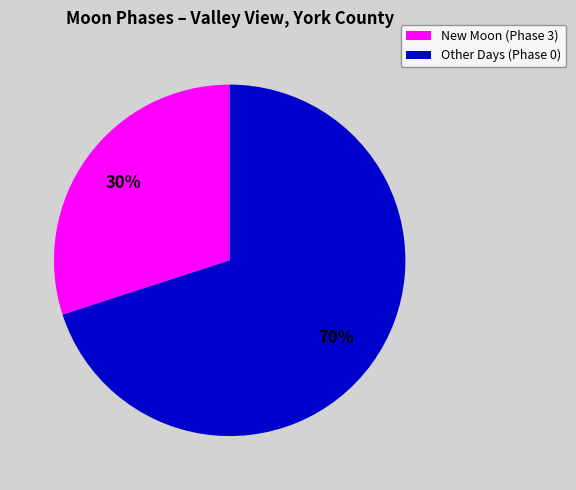

To the nearest percent, what is the average slice percentage?

50%